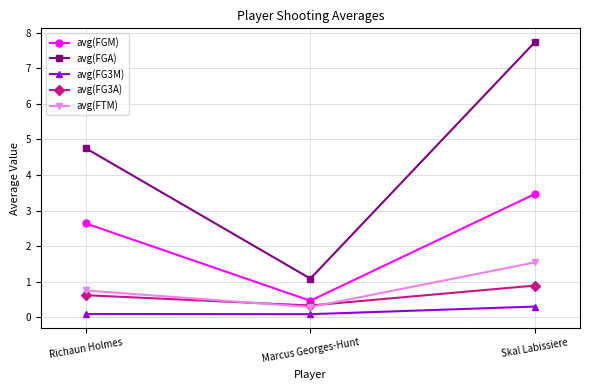

What is the average value of the avg(FTM) series?

0.9